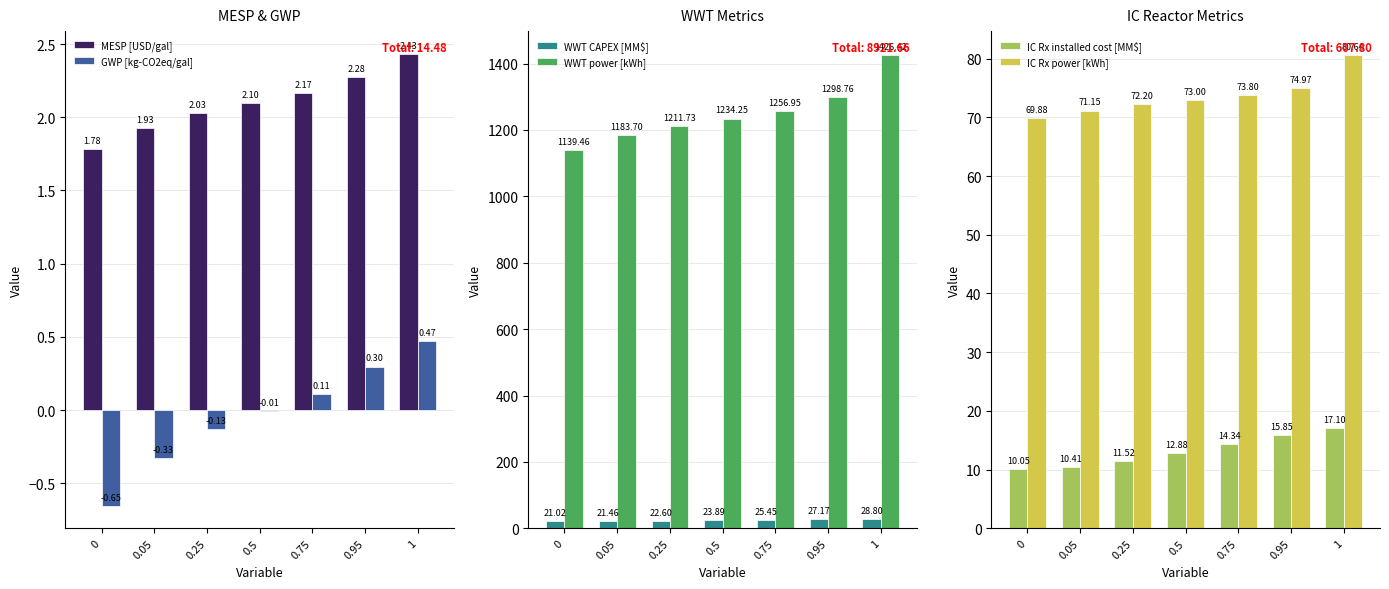

Reading left to right, list all the values displayed in this chart.

MESP [USD/gal]: 0=1.8	0.05=1.9	0.25=2.0	0.5=2.1	0.75=2.2	0.95=2.3	1=2.4
GWP [kg-CO2eq/gal]: 0=-0.7	0.05=-0.3	0.25=-0.1	0.5=-0.0	0.75=0.1	0.95=0.3	1=0.5
WWT CAPEX [MM$]: 0=21.0	0.05=21.5	0.25=22.6	0.5=23.9	0.75=25.4	0.95=27.2	1=28.8
WWT power [kWh]: 0=1139.5	0.05=1183.7	0.25=1211.7	0.5=1234.2	0.75=1256.9	0.95=1298.8	1=1426.4
IC Rx installed cost [MM$]: 0=10.0	0.05=10.4	0.25=11.5	0.5=12.9	0.75=14.3	0.95=15.8	1=17.1
IC Rx power [kWh]: 0=69.9	0.05=71.2	0.25=72.2	0.5=73.0	0.75=73.8	0.95=75.0	1=80.6